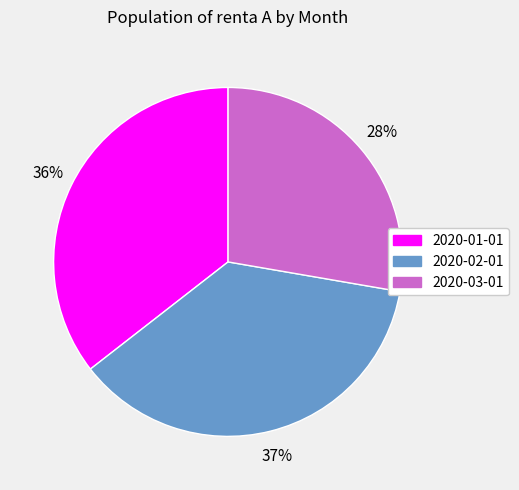

Combined, do 2020-01-01 and 2020-03-01 account for over 50%?

Yes